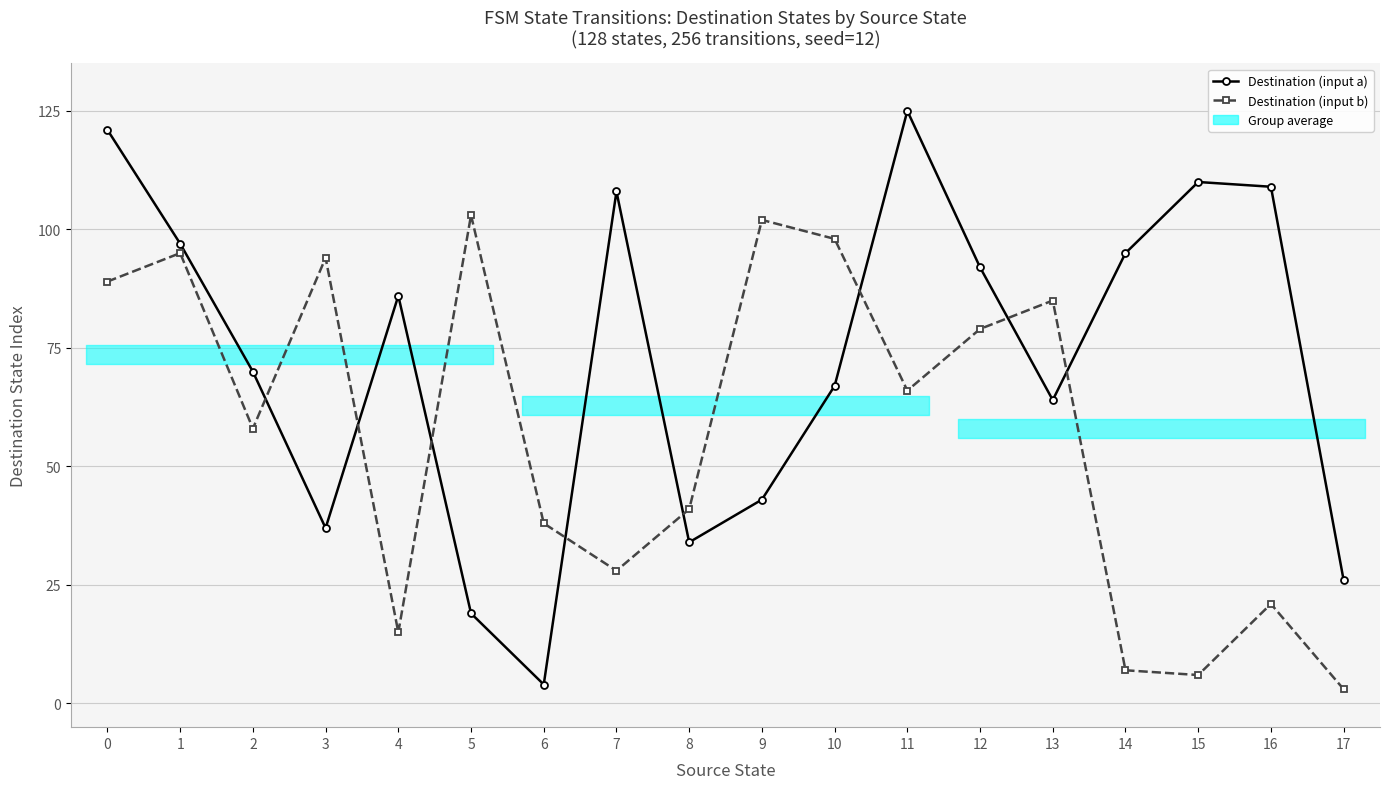

What is the sum of the Destination (input a) values at 13 and 2?

134